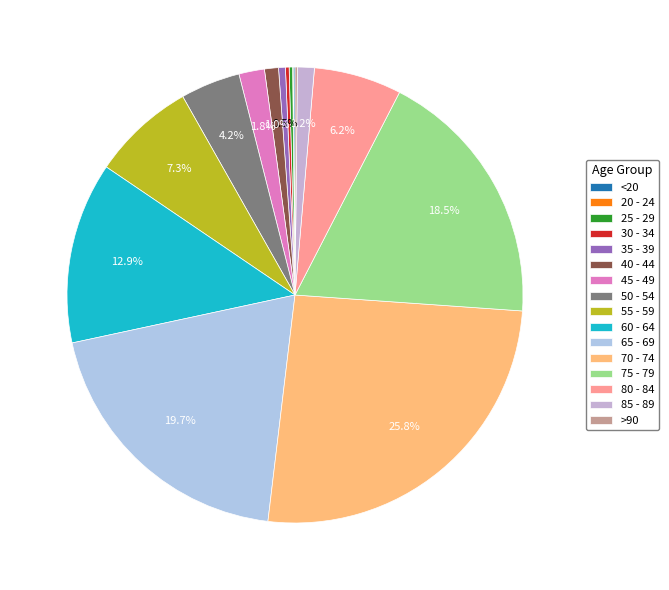

How many segments does this pie chart have?

16